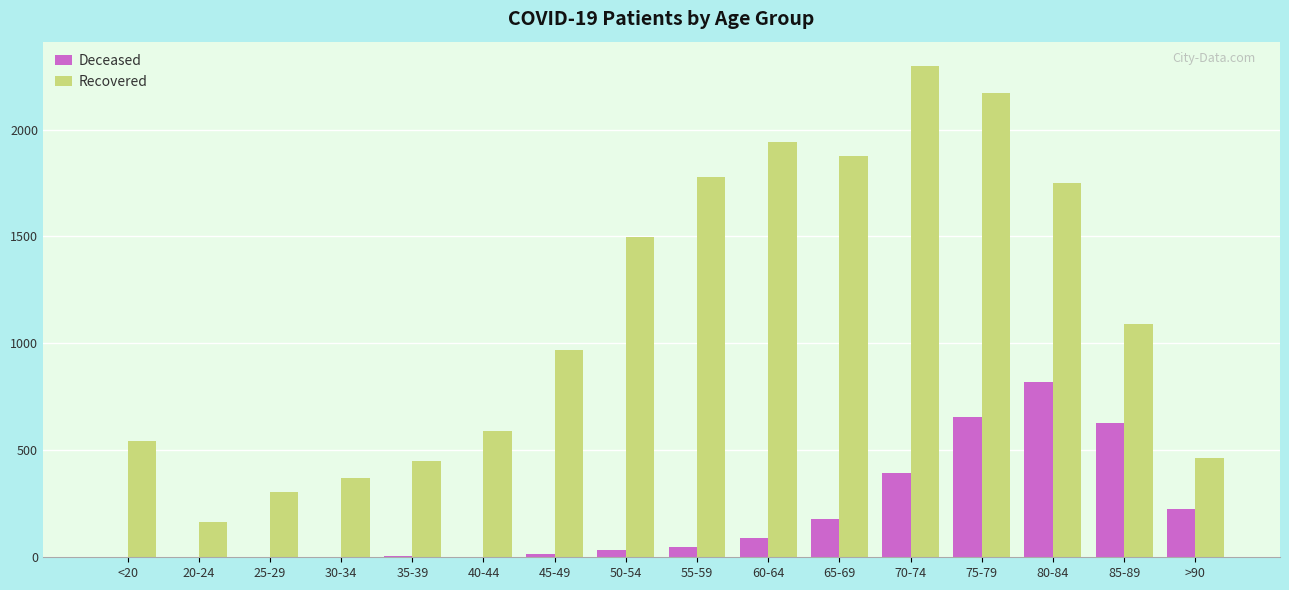

What is the total value across all series at <20?

547